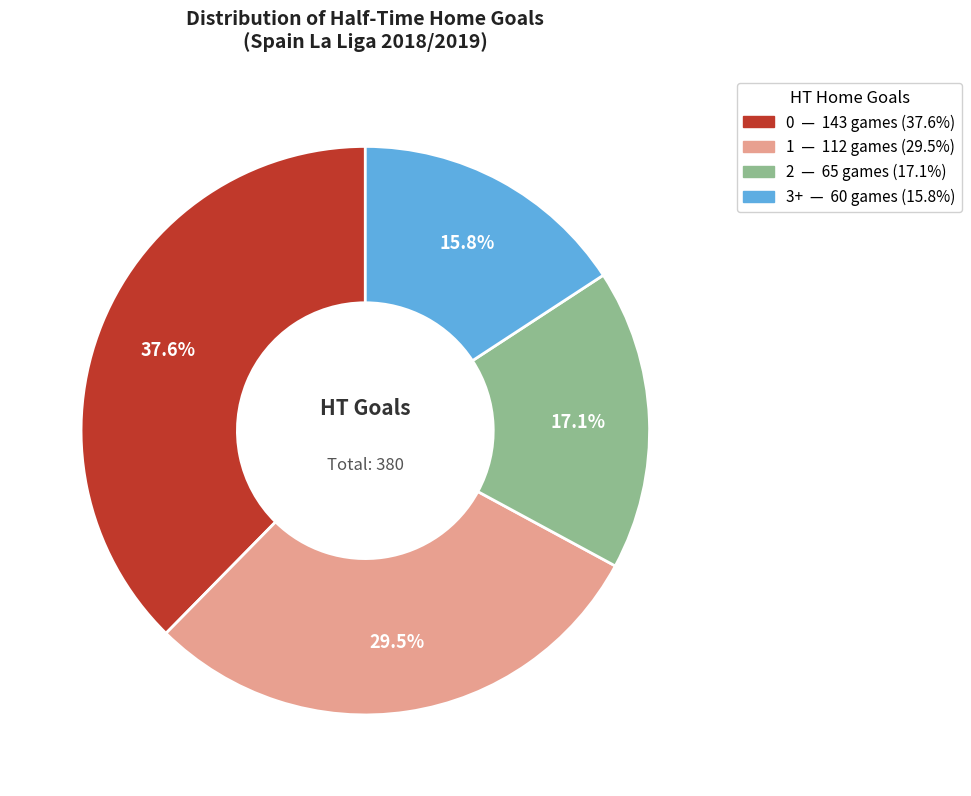

Count the number of slices in the pie.

4